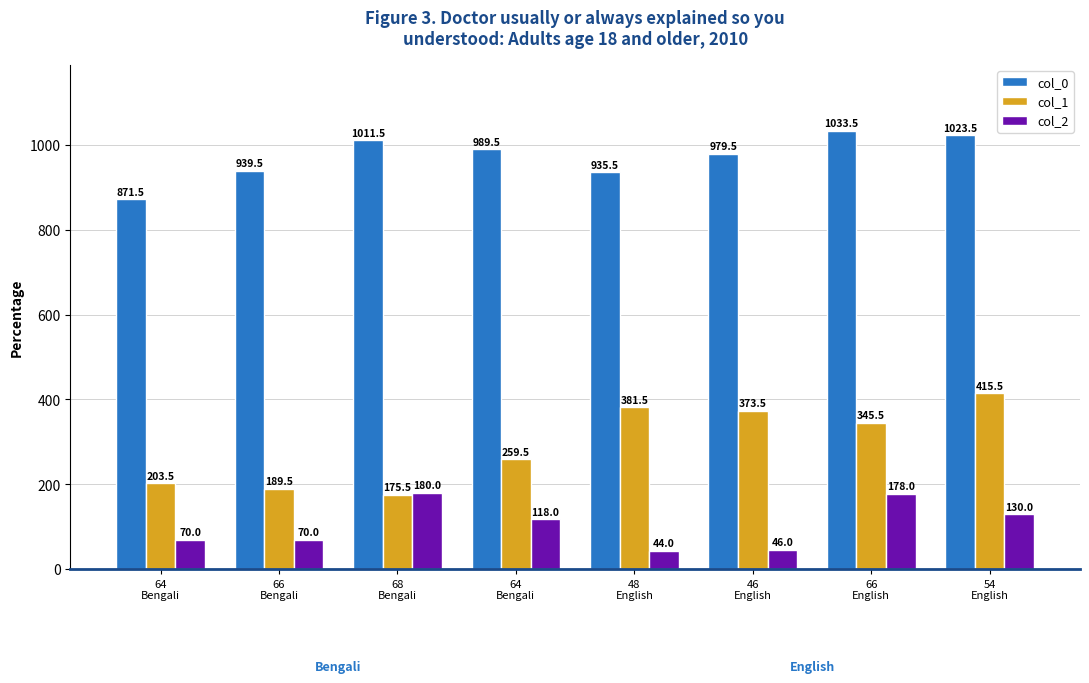

The value of col_0 at 48
English is 1671.6. True or false?

False